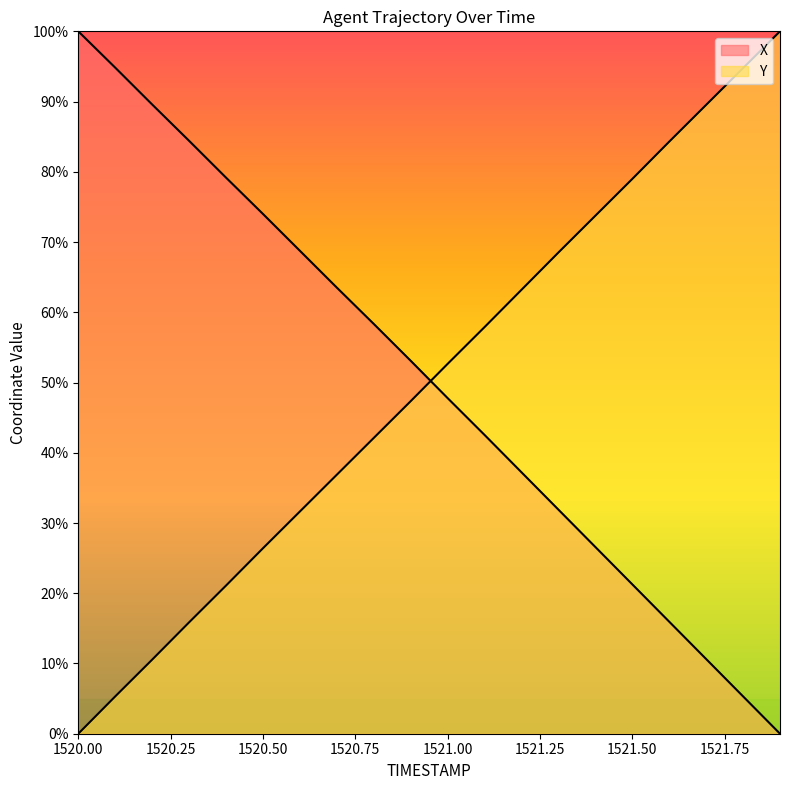

Does the chart display data point markers on the line(s)?

No